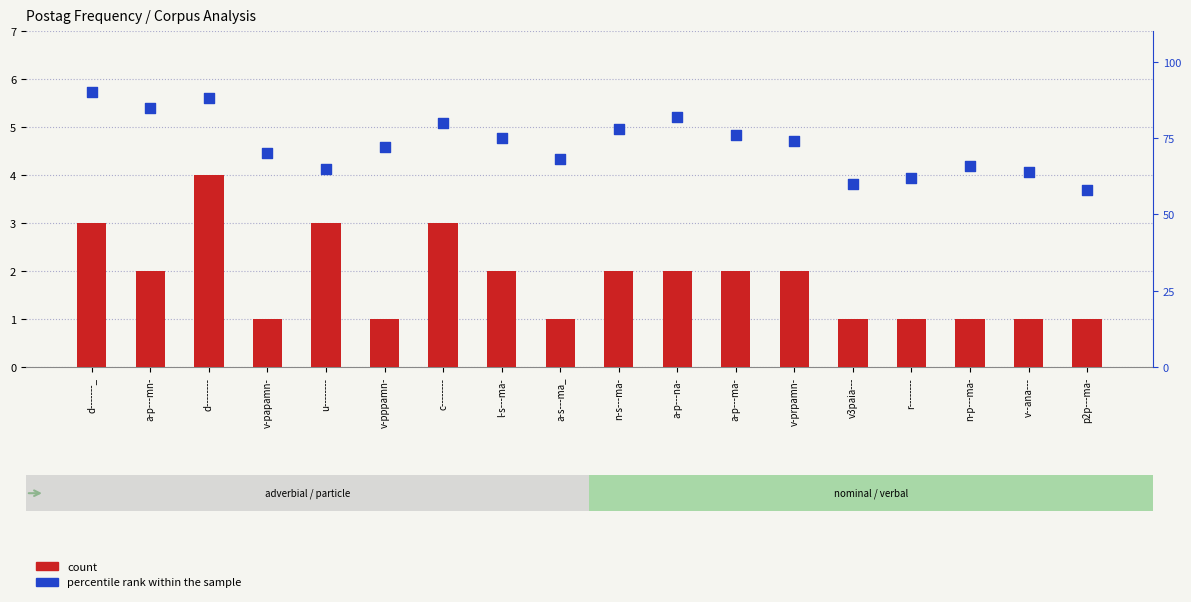

Which series contains the lowest Y value?

count